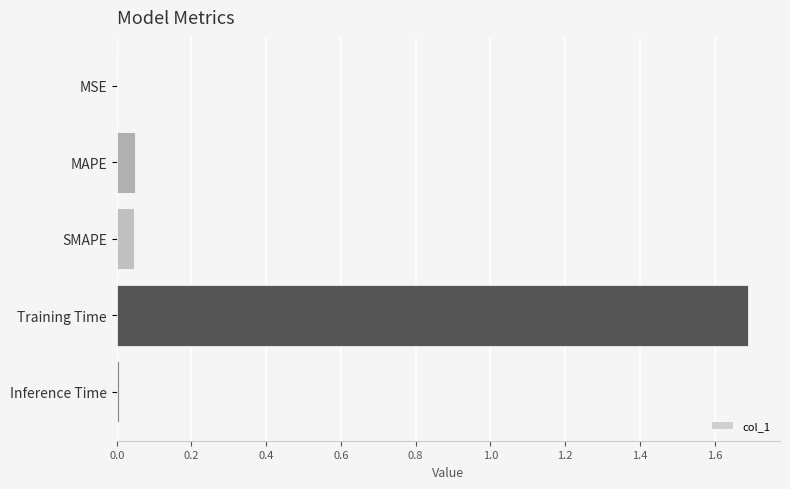

What is the sum of all values?

1.8